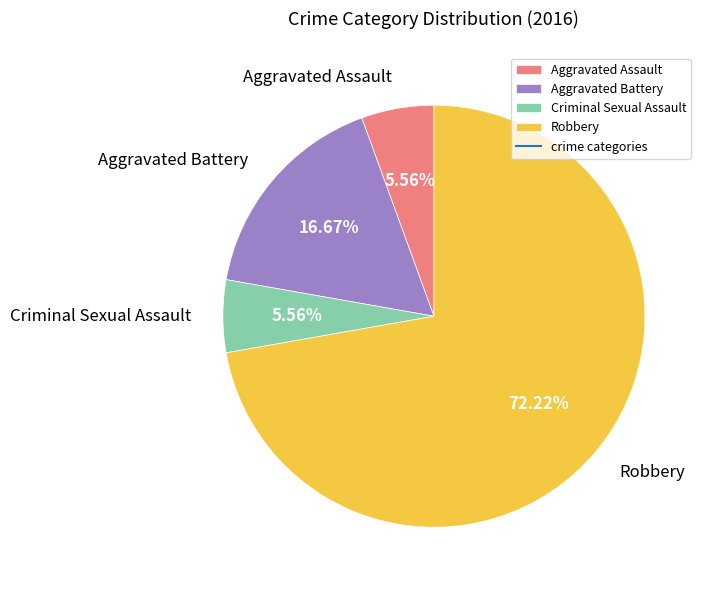

What is the largest slice in the pie chart?

Robbery